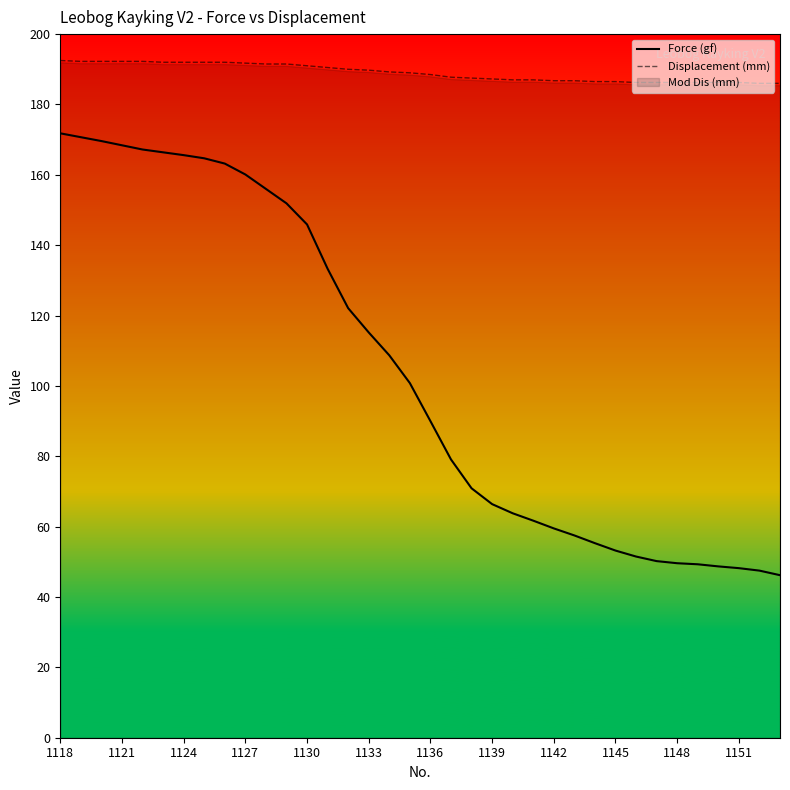

What is the sum of the Force (gf) values at 1142 and 1127?

219.6